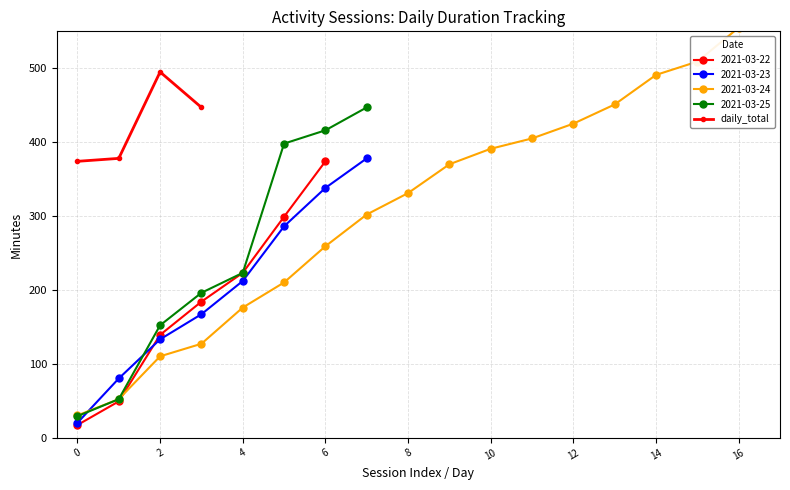

True or false: daily_total has more than 2 points higher than both neighbors.

False